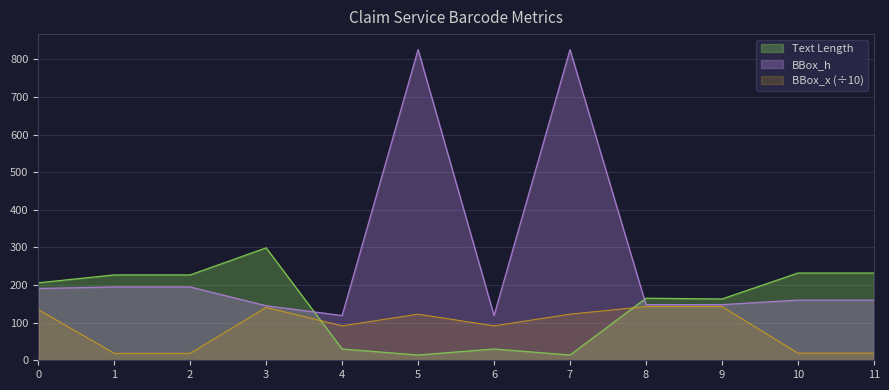

True or false: BBox_h and Text Length intersect in this chart.

True